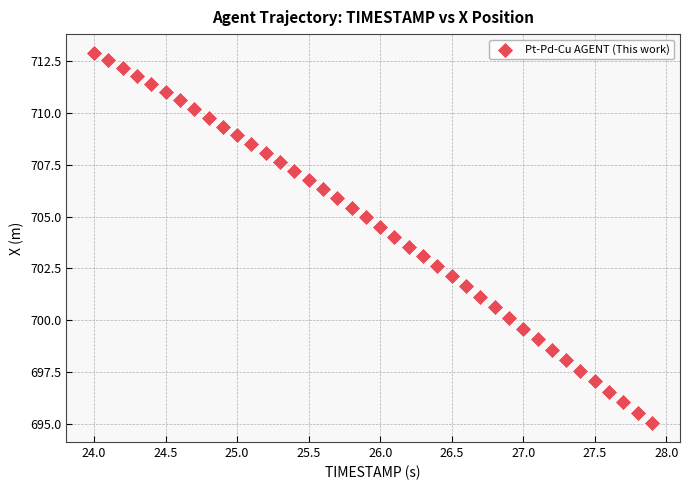

What is the range of X values (max minus min)?

3.9